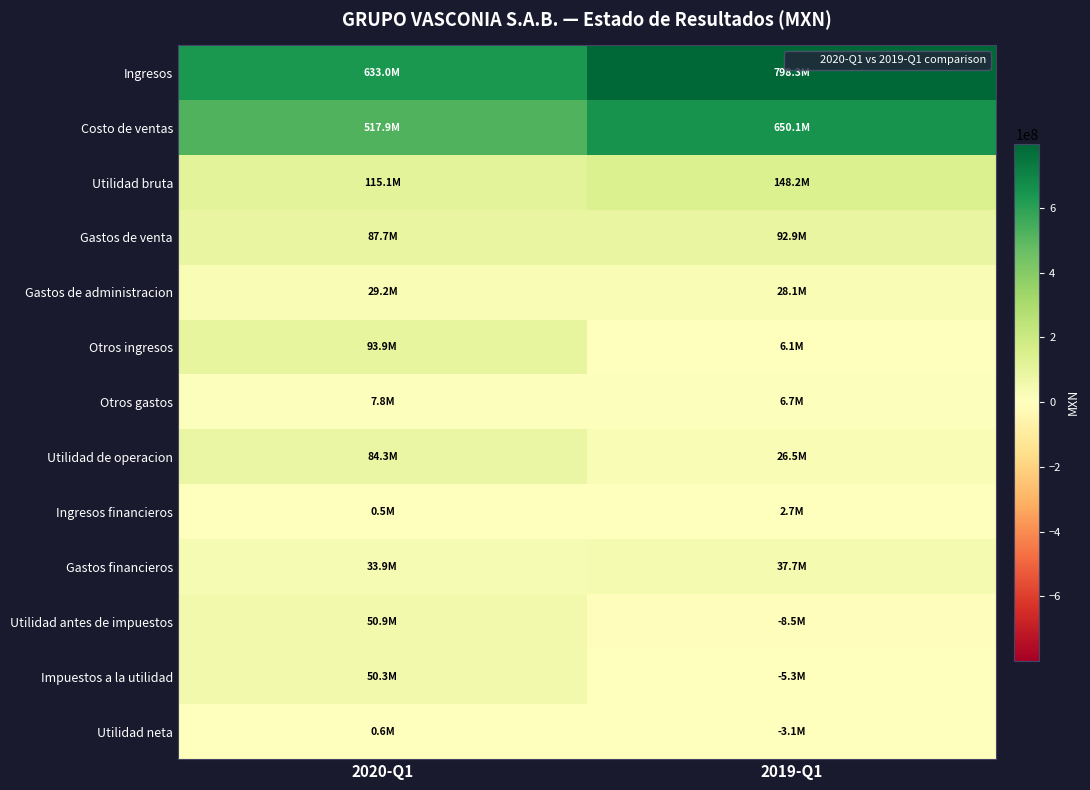

At how many categories does at least one series exceed 4069762?

2